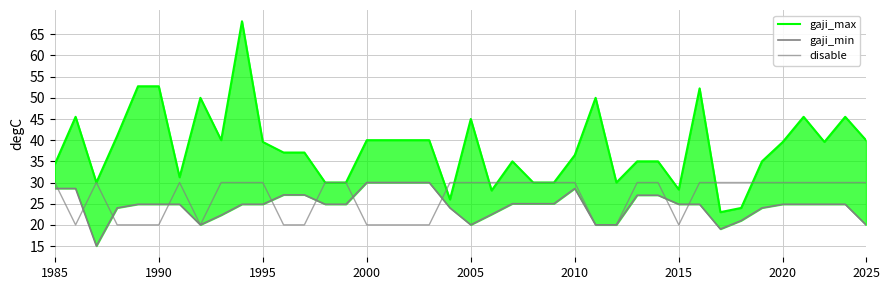

True or false: gaji_max and gaji_min cross at least once.

False